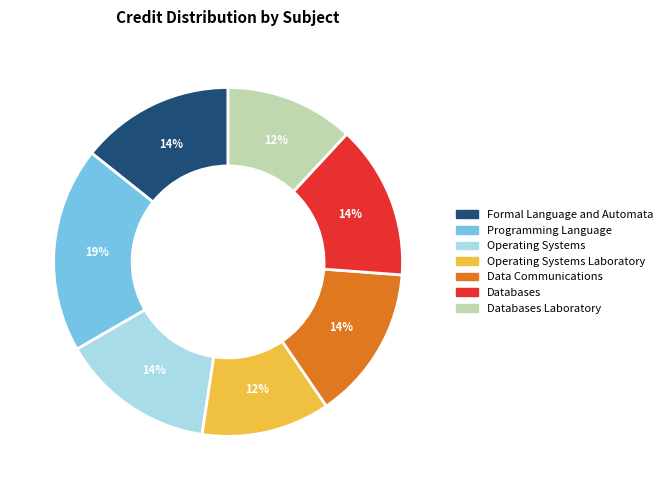

How many segments does this pie chart have?

7